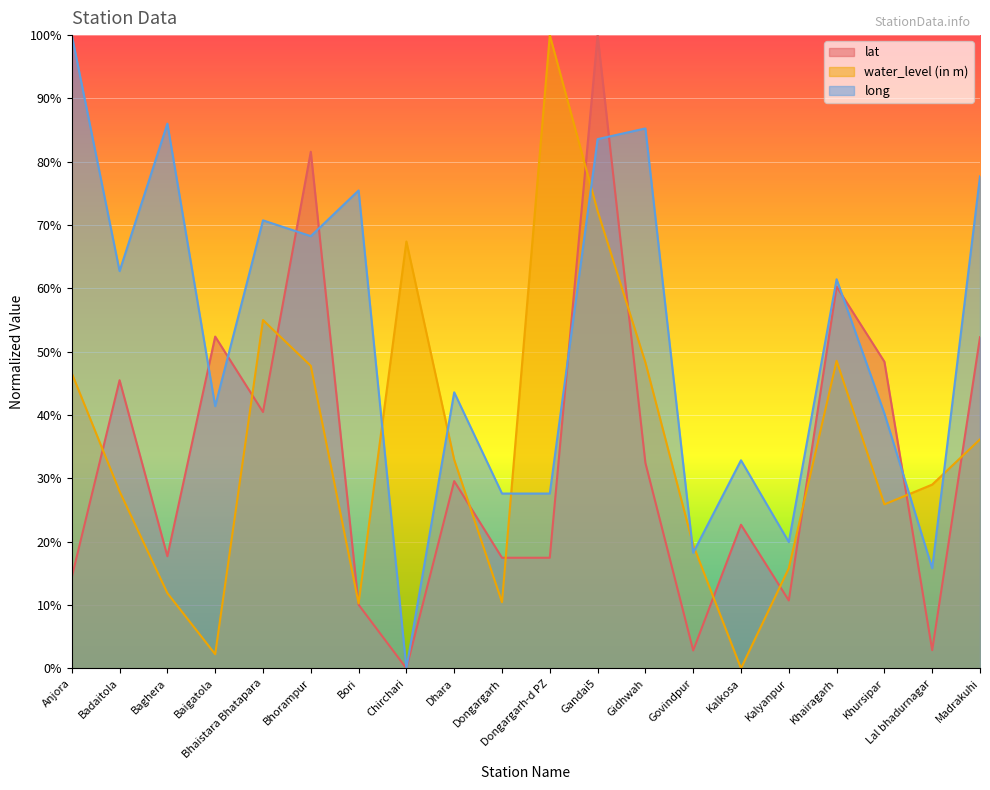

What is the highest value of the long series?

1.0